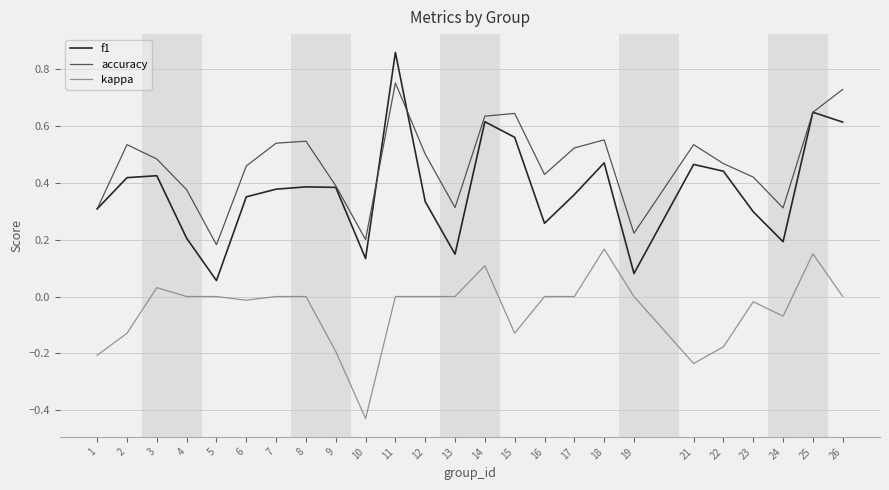

What is the total value across all series at 14?

1.4